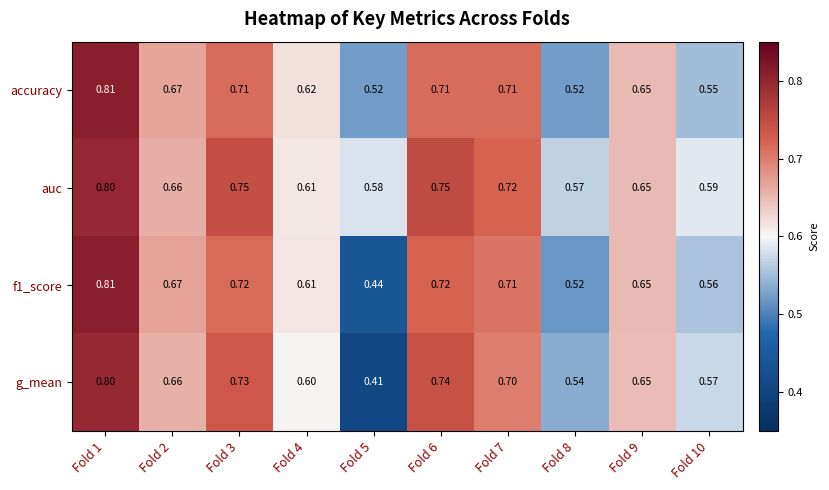

Which series has the largest total across all categories?

auc